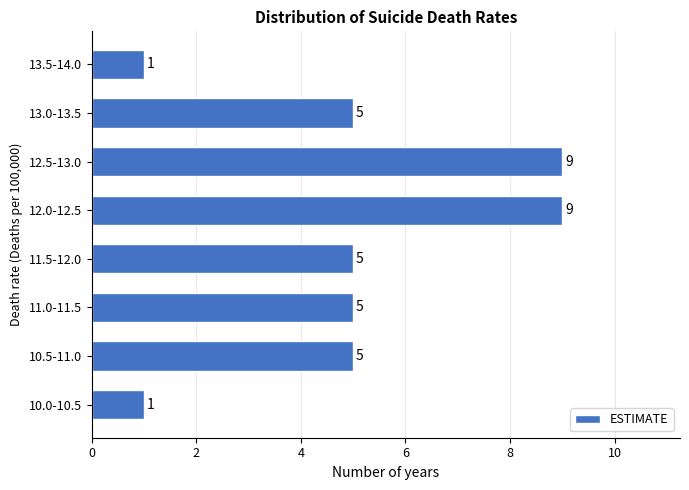

Reading bottom to top, what are all the values shown in this chart?

1	5	5	5	9	9	5	1